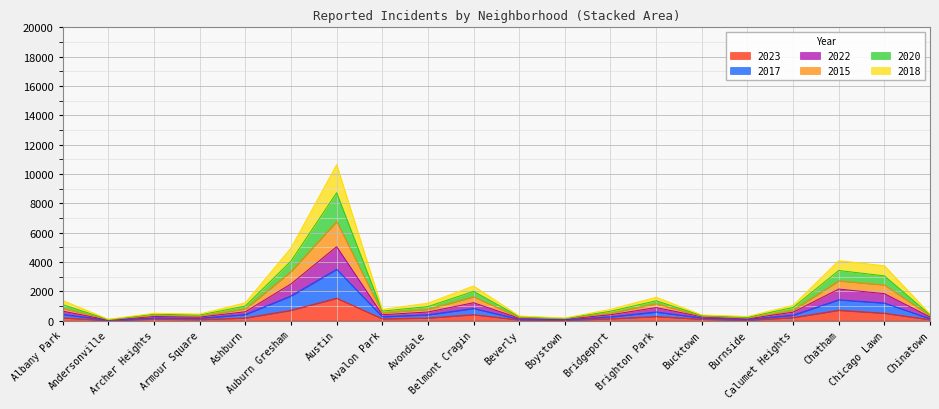

Which series has the widest spread of values?

2017